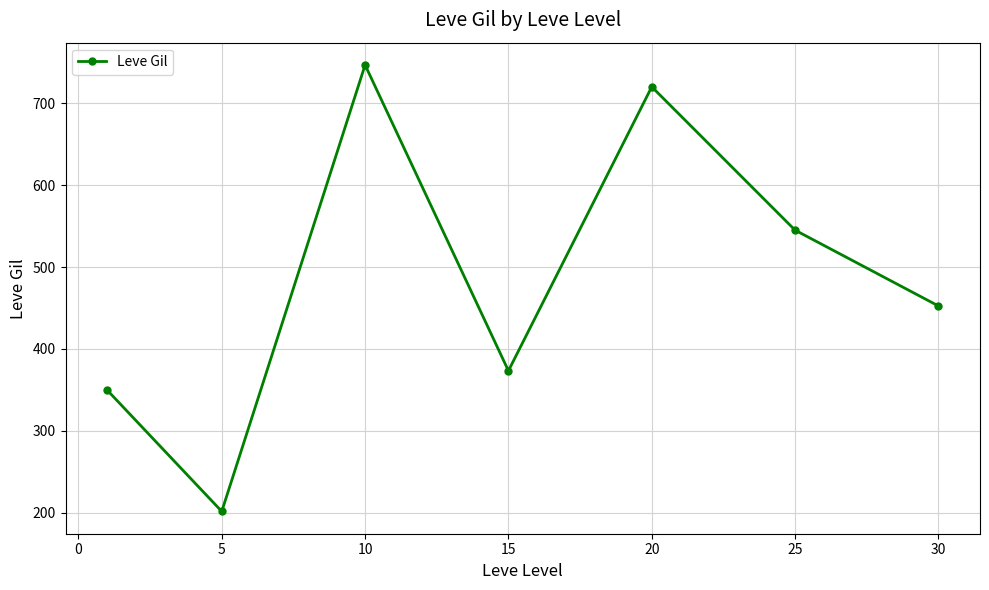

How many data points are above 452?

4